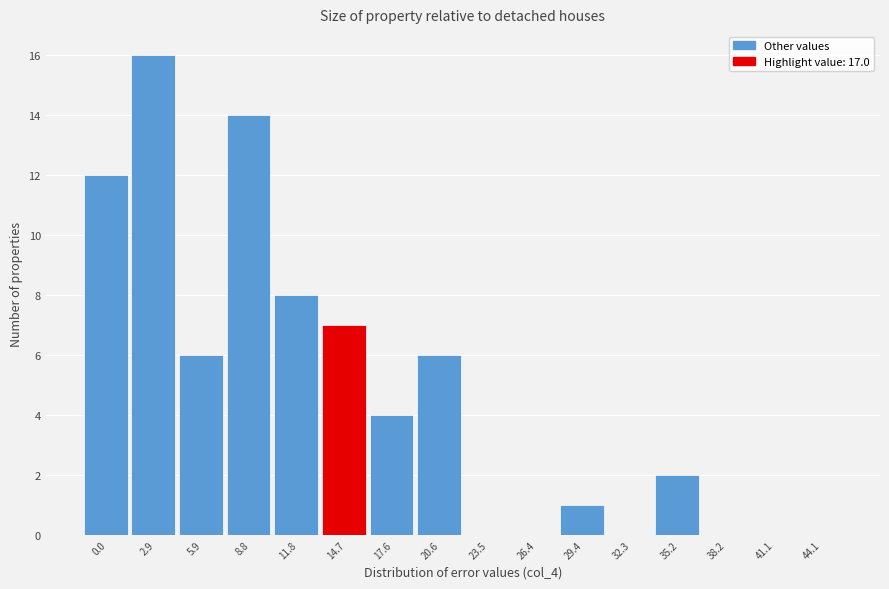

Reading left to right, what are all the values shown in this chart?

0.0=12	2.9=16	5.9=6	8.8=14	11.8=8	14.7=7	17.6=4	20.6=6	23.5=0	26.4=0	29.4=1	32.3=0	35.2=2	38.2=0	41.1=0	44.1=0